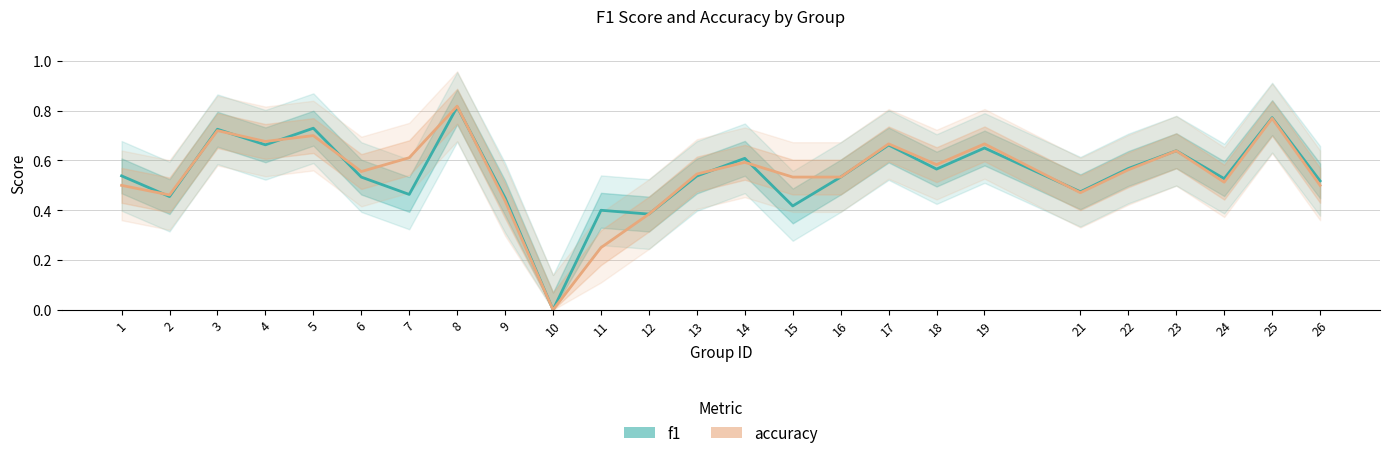

Which series changed the most between 1 and 23?

accuracy